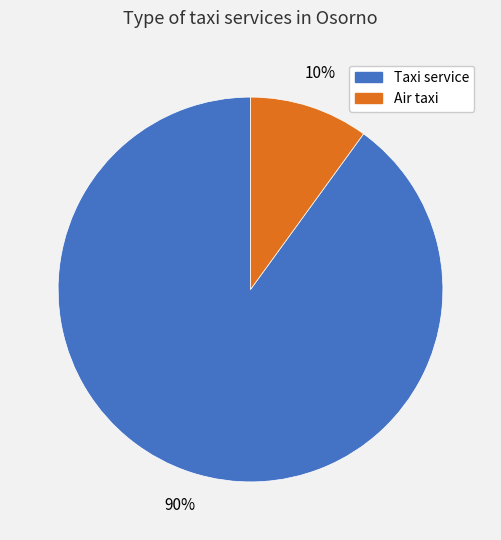

Which has a higher value, Taxi service or Air taxi?

Taxi service